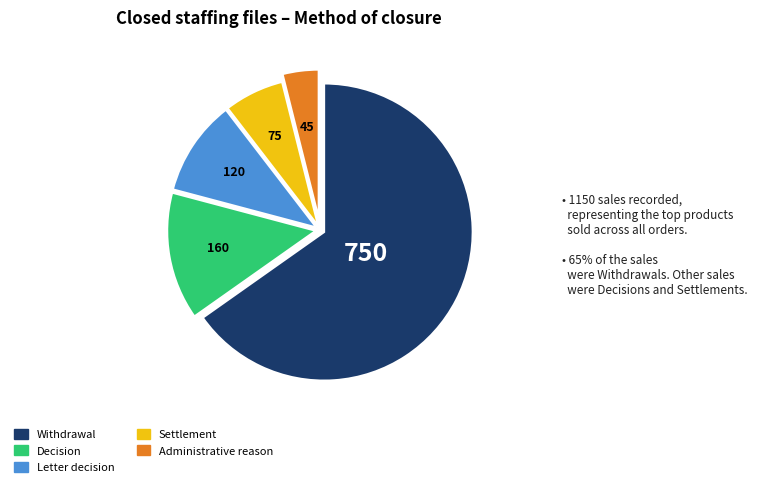

Is there a majority slice in this chart?

Yes